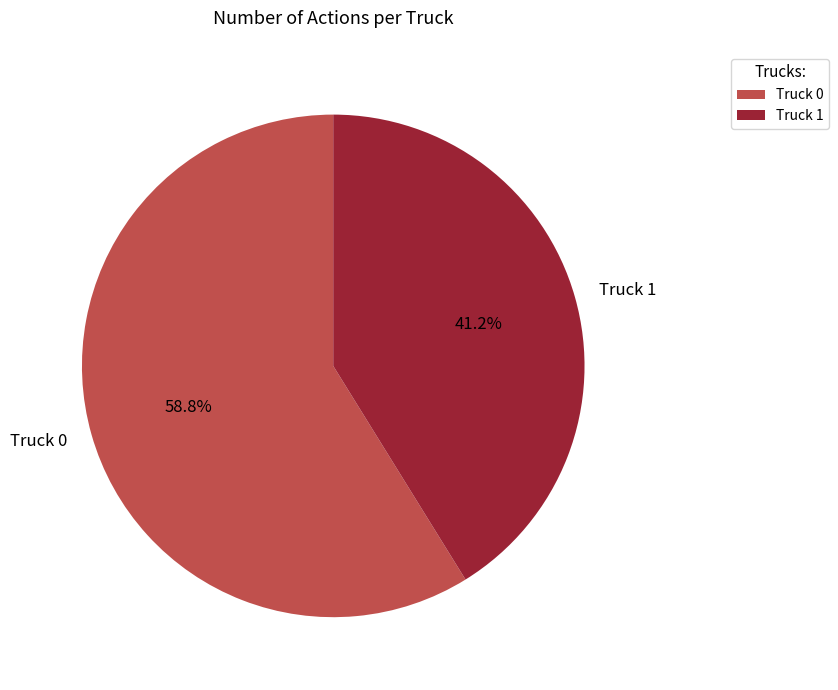

True or false: Truck 0 accounts for 50% of the total.

False